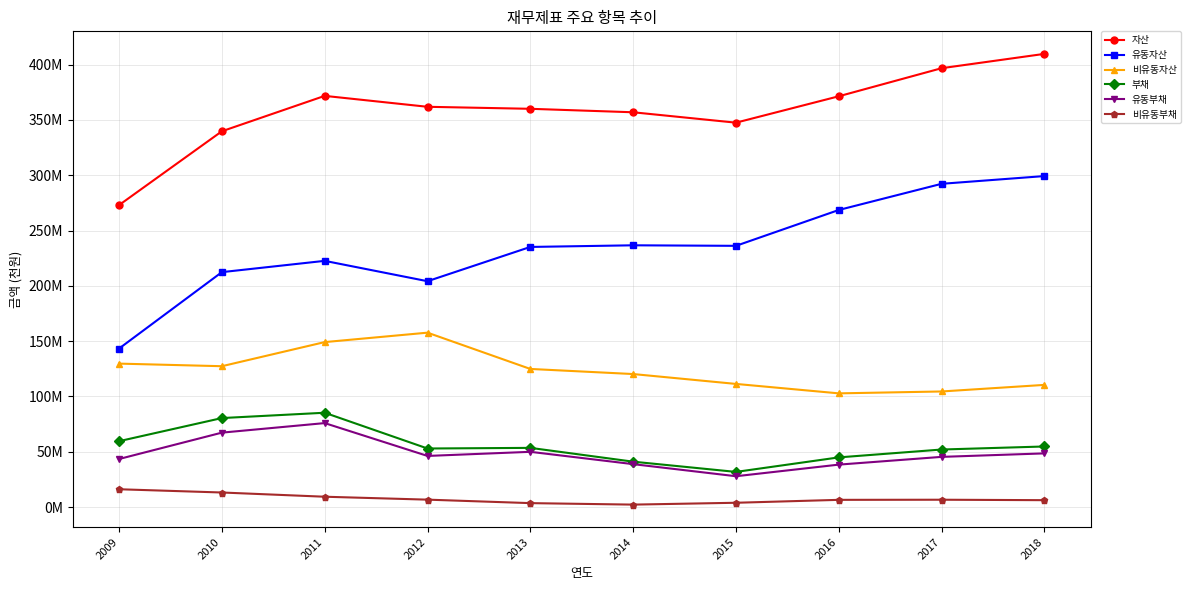

Reading left to right, what are all the values shown in this chart?

자산: 273007983	339751405	371750736	361877520	360063581	356925496	347524136	371393726	396773738	409723954
유동자산: 143309039	212397621	222598810	204196060	235180932	236657331	236179758	268588079	292257172	299254511
비유동자산: 129698944	127353784	149151926	157681460	124882650	120268165	111344379	102805646	104516567	110469443
부채: 59572376	80475232	85286794	52957155	53530555	41048068	31794993	44924042	52035988	54786535
유동부채: 43455188	67297726	75926123	46238311	49957014	38817985	27894569	38387479	45388955	48543975
비유동부채: 16117189	13177506	9360671	6718844	3573541	2230083	3900425	6536563	6647033	6242560